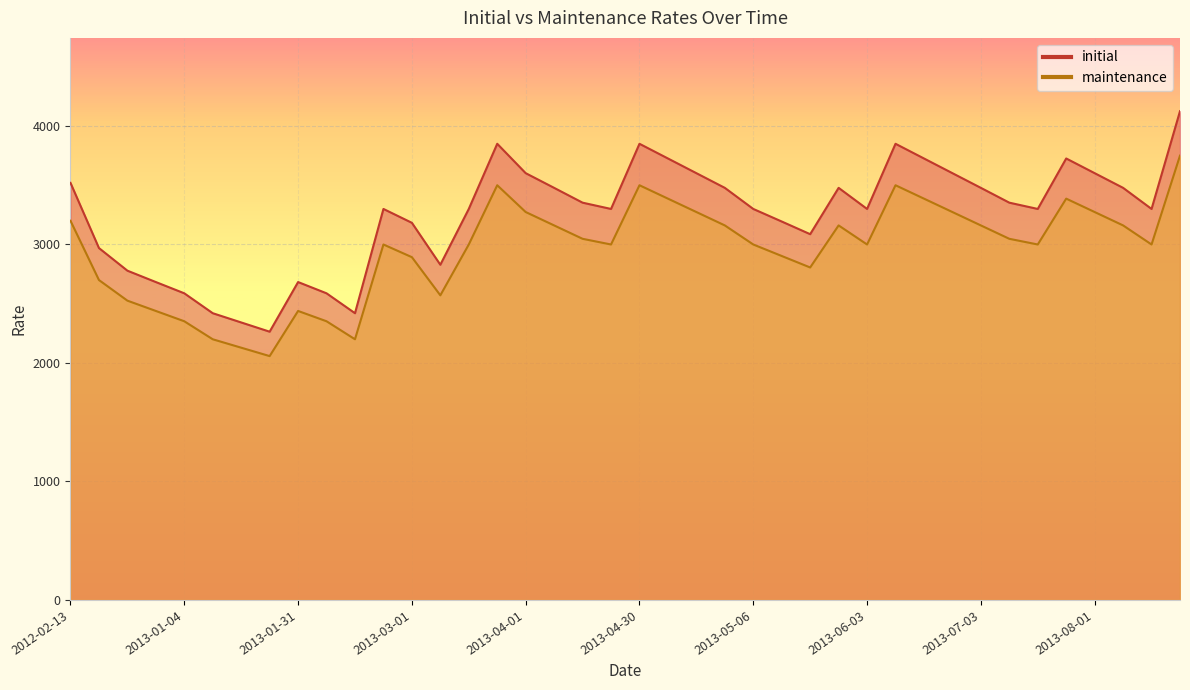

List the labels in order of maintenance value, smallest first.

20130130, 20130129, 20130107, 20130204, 20130104, 20130201, 20130103, 20130131, 20130102, 20130304, 20121120, 20130530, 20130301, 20130529, 20130228, 20130305, 20130404, 20130506, 20130603, 20130705, 20130805, 20130403, 20130704, 20130402, 20130503, 20130531, 20130703, 20130802, 20120213, 20130401, 20130502, 20130702, 20130801, 20130501, 20130701, 20130731, 20130328, 20130430, 20130628, 20130830